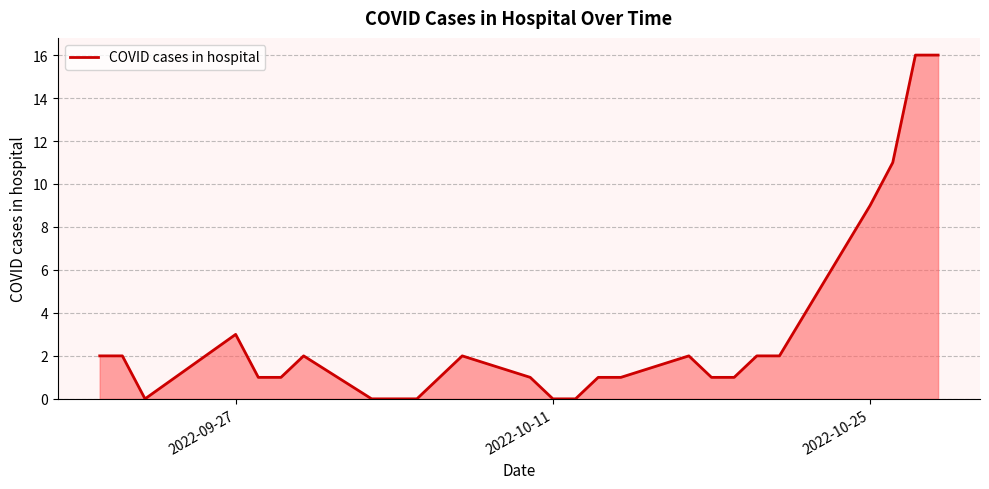

Does the chart display data point markers on the line(s)?

No